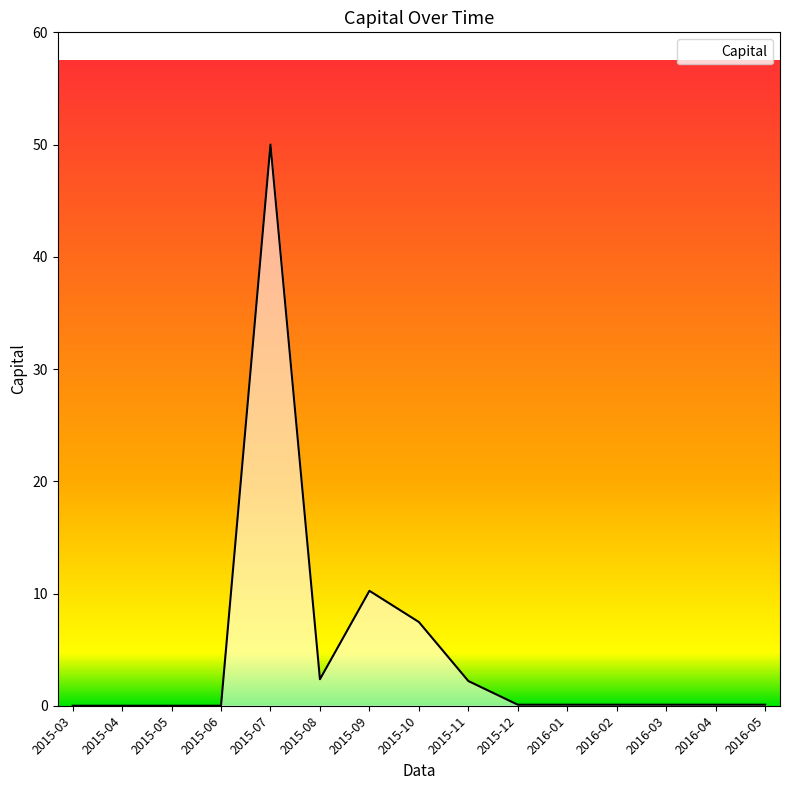

What is the sum of all values?

72.8